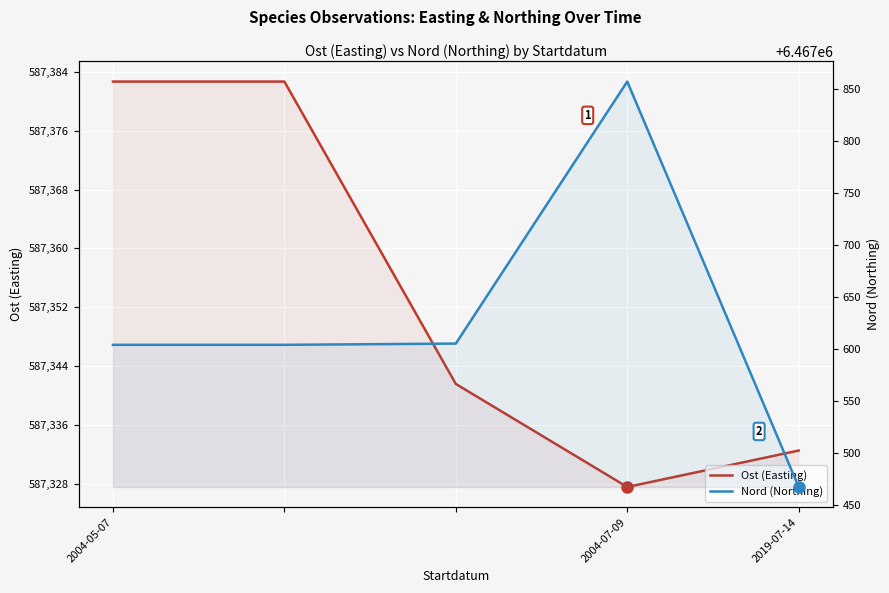

At which label does Ost (Easting) reach its peak?

2004-05-07